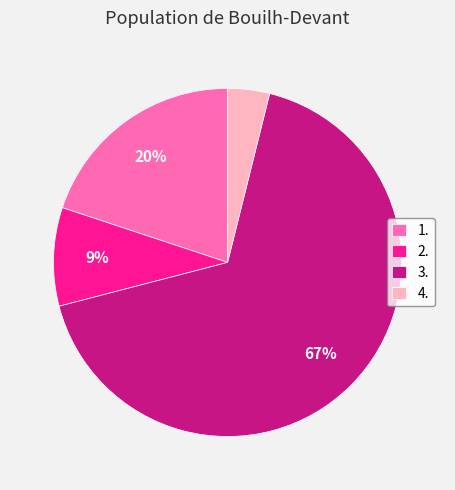

Between 1. and 4., which is larger?

1.